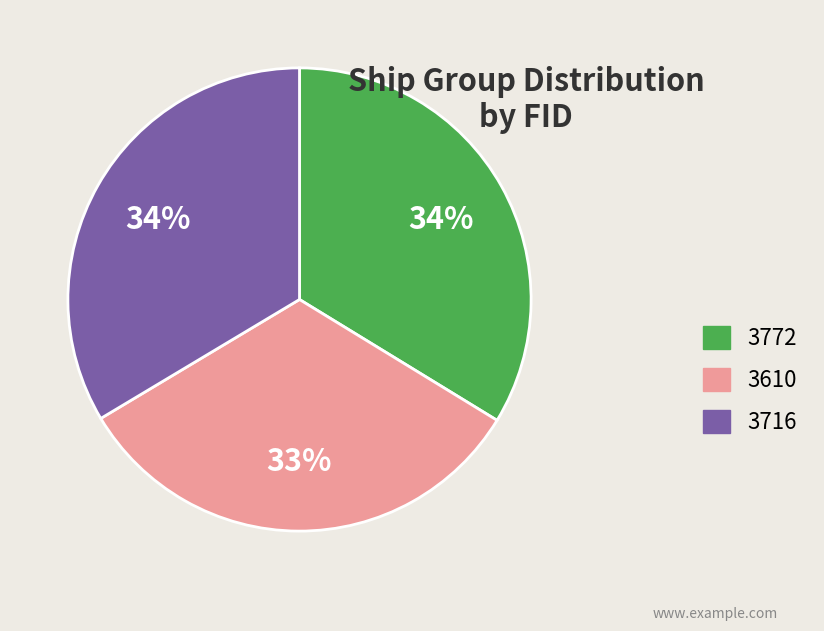

How many segments does this pie chart have?

3